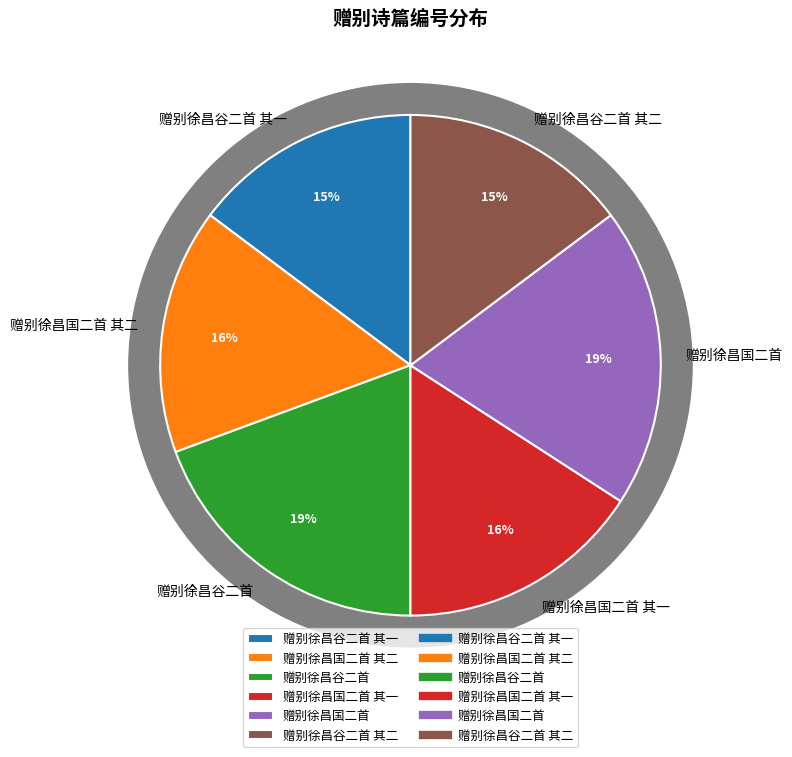

Does 赠别徐昌国二首 其二 account for over 50% of the chart?

No